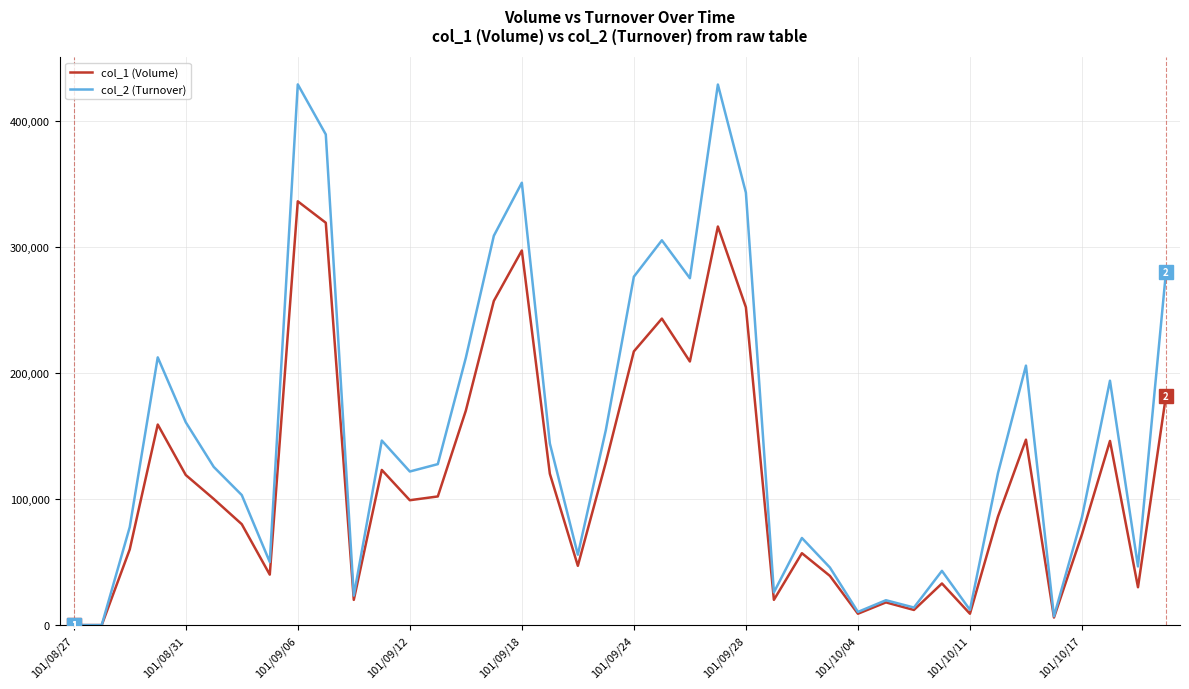

Rank the series by their average value, from lowest to highest.

col_1 (Volume), col_2 (Turnover)